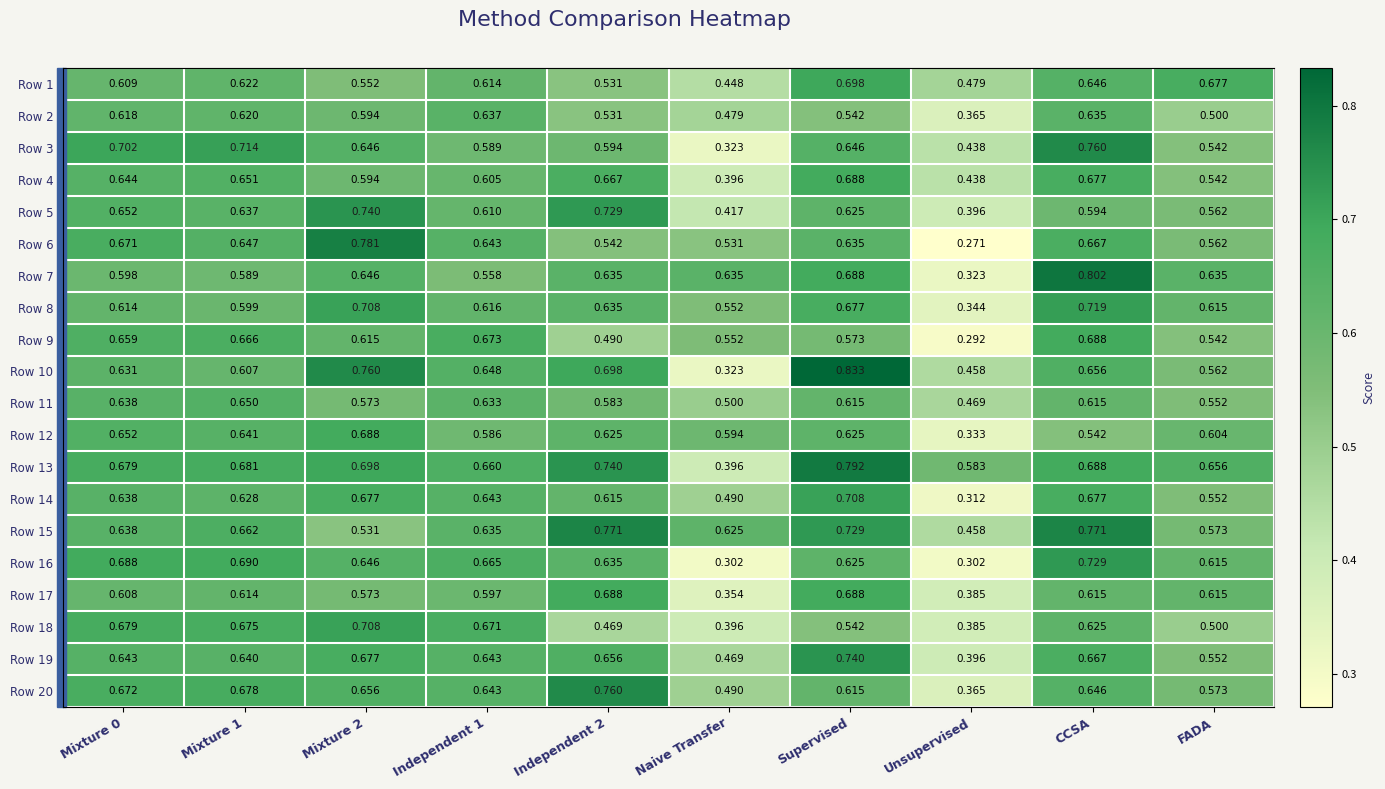

Which category has the lowest value in the Row 1 series?

Naive Transfer